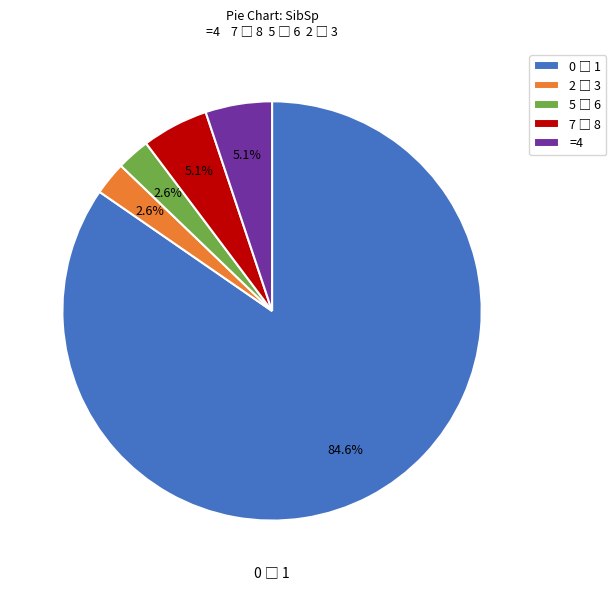

Is there a majority slice in this chart?

Yes